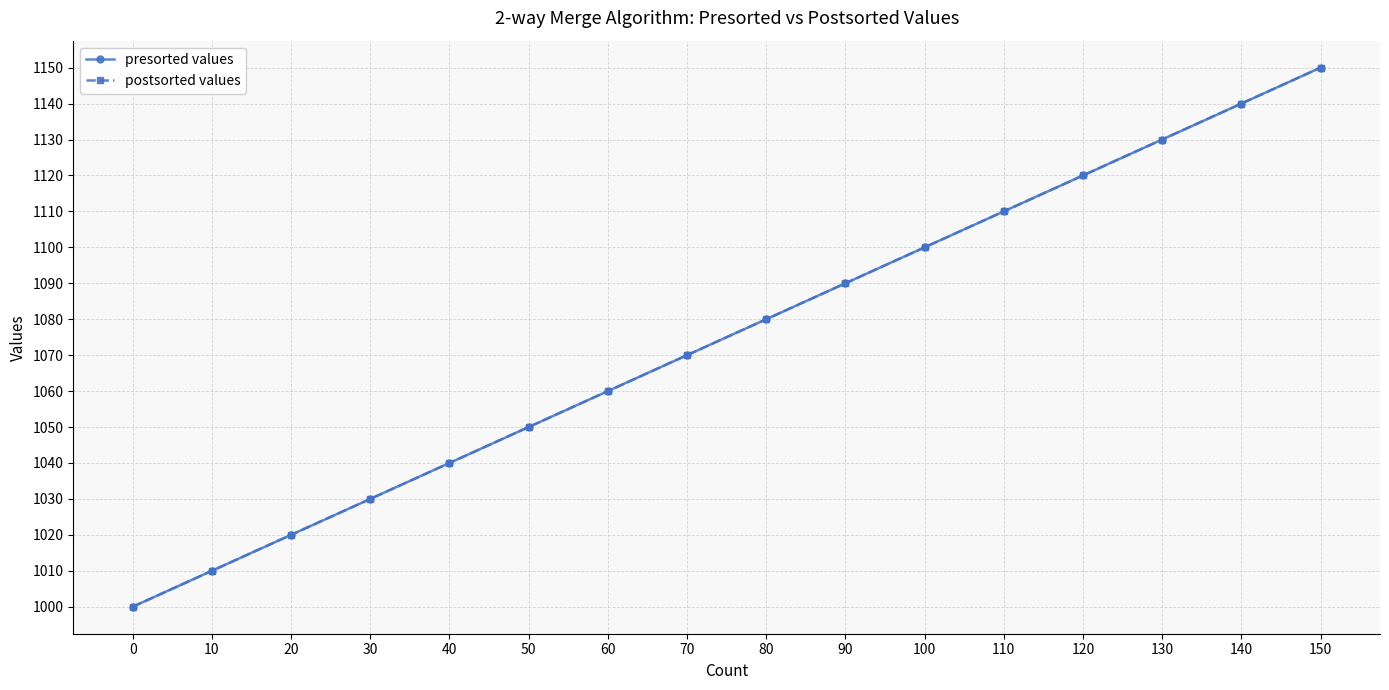

How many lines are shown in the chart?

2